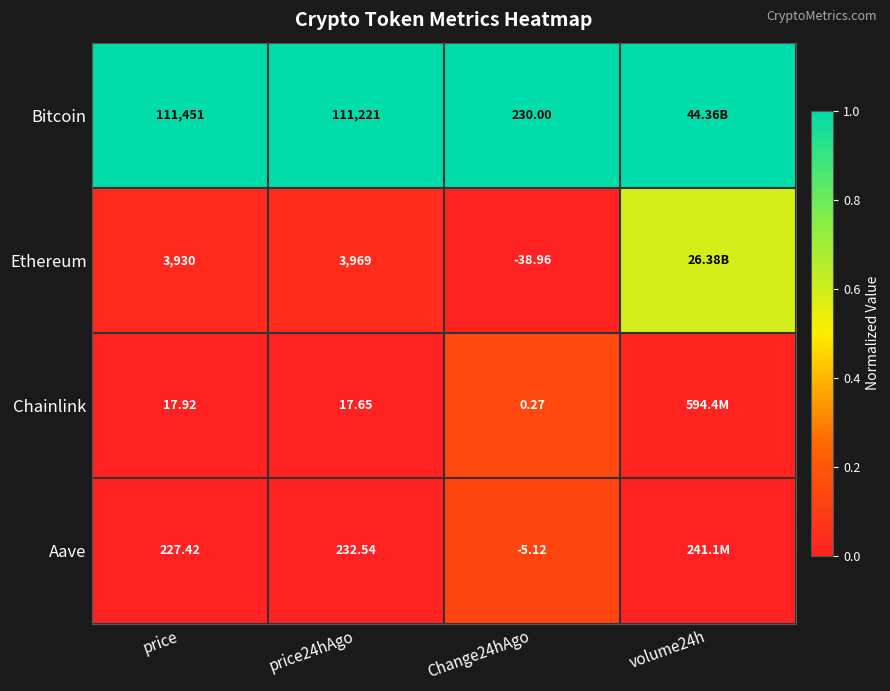

Rank the series at Change24hAgo from lowest to highest value.

Ethereum, Aave, Chainlink, Bitcoin